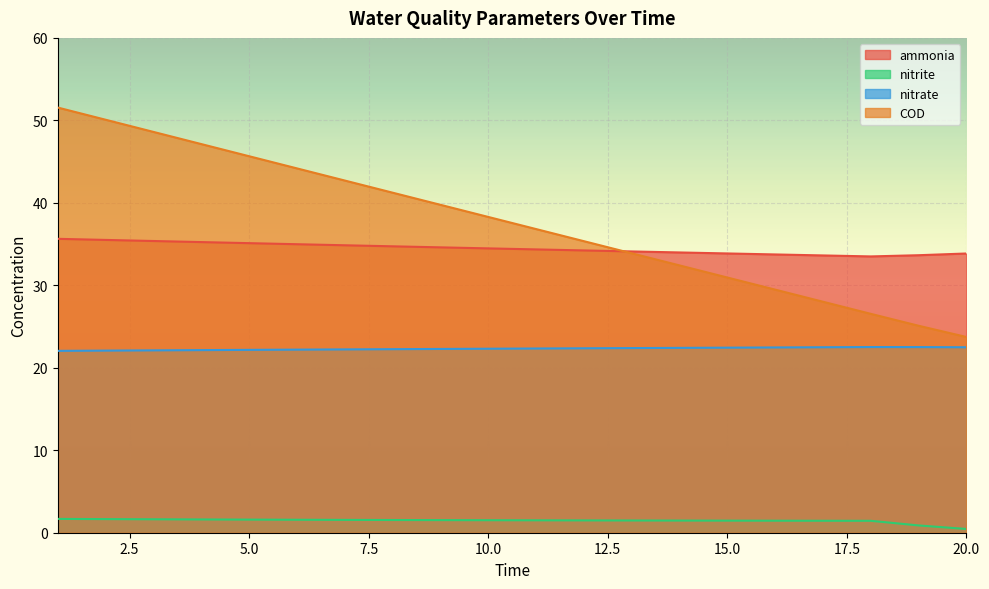

What is the greatest value displayed?

51.6